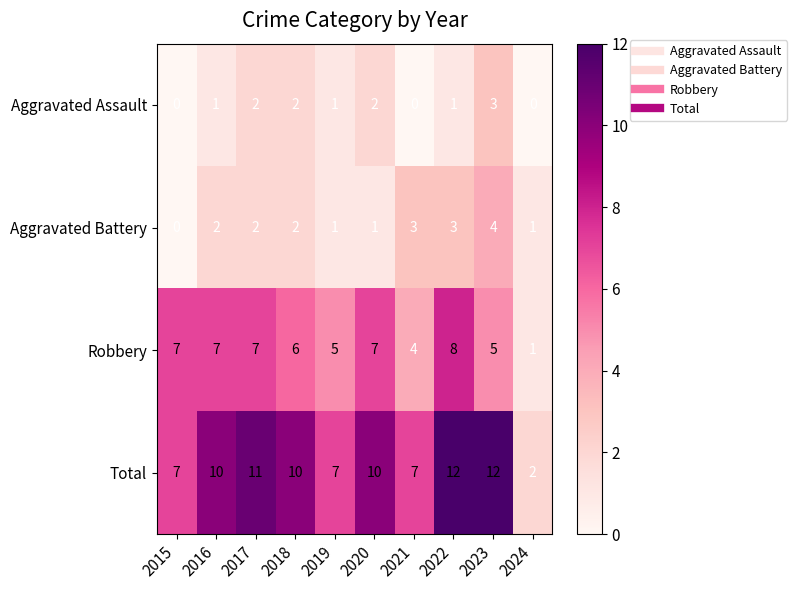

The value of Robbery at 2021 is 7. True or false?

False